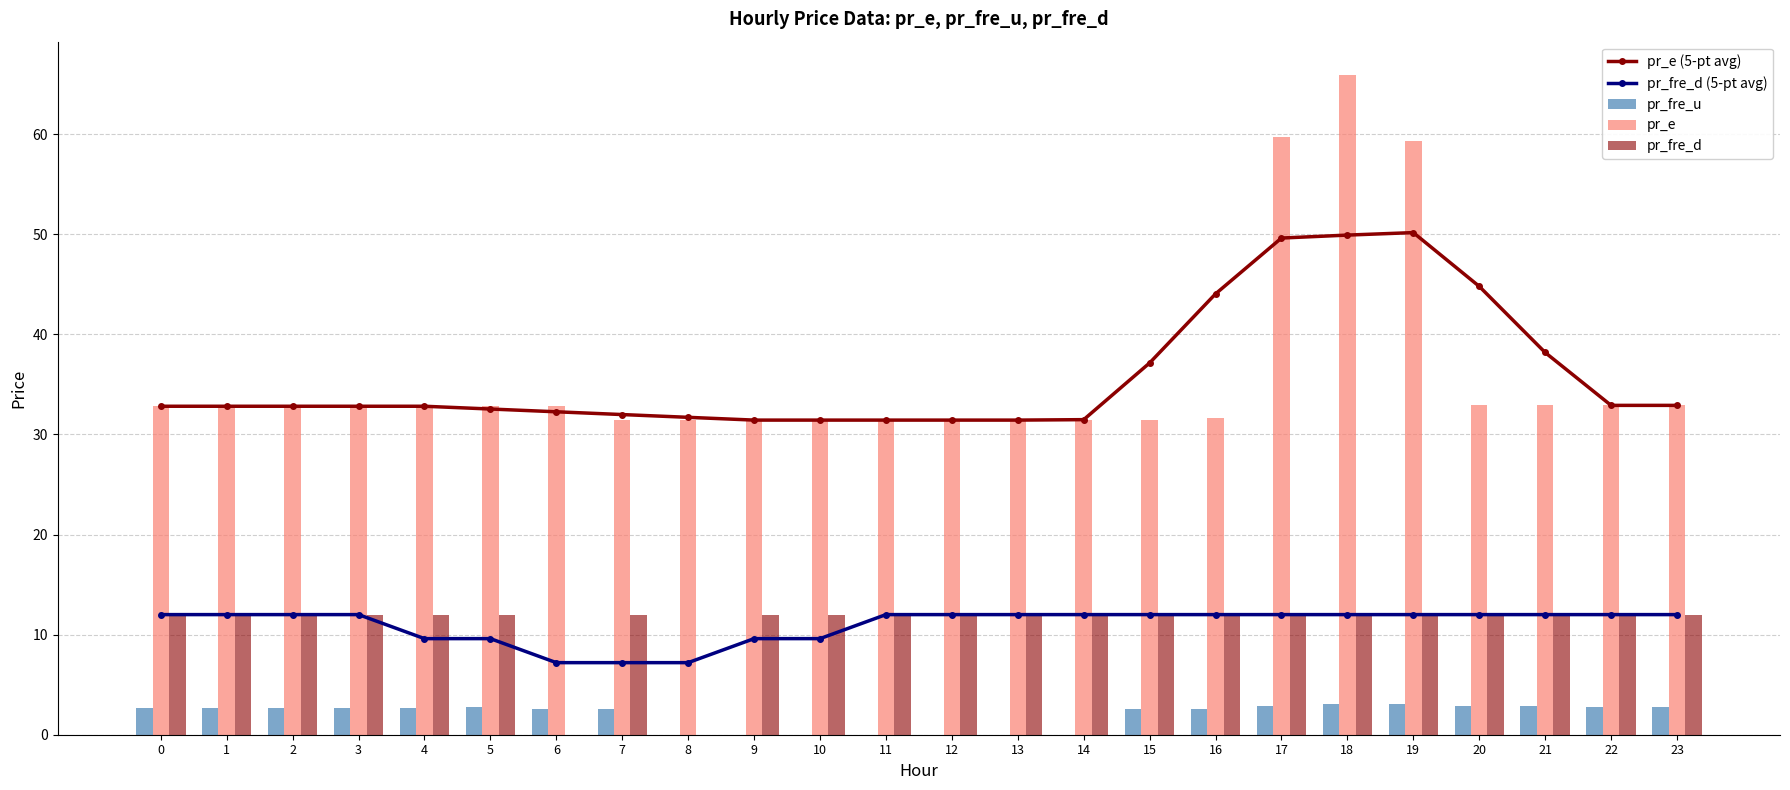

What is the total value across all series at 5?

89.8